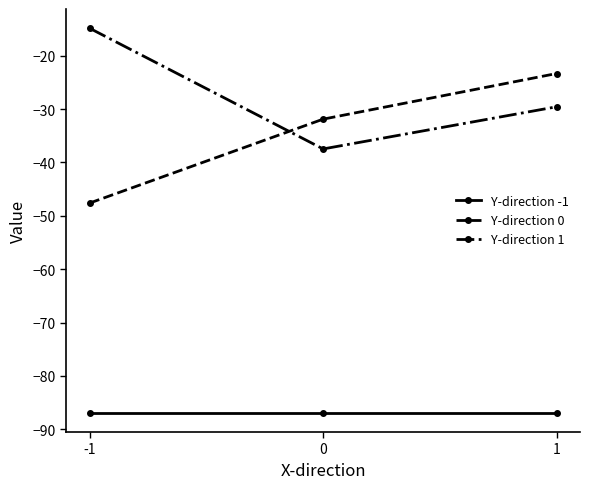

What is the difference between the maximum and minimum values in the Y-direction 0 series?

24.3